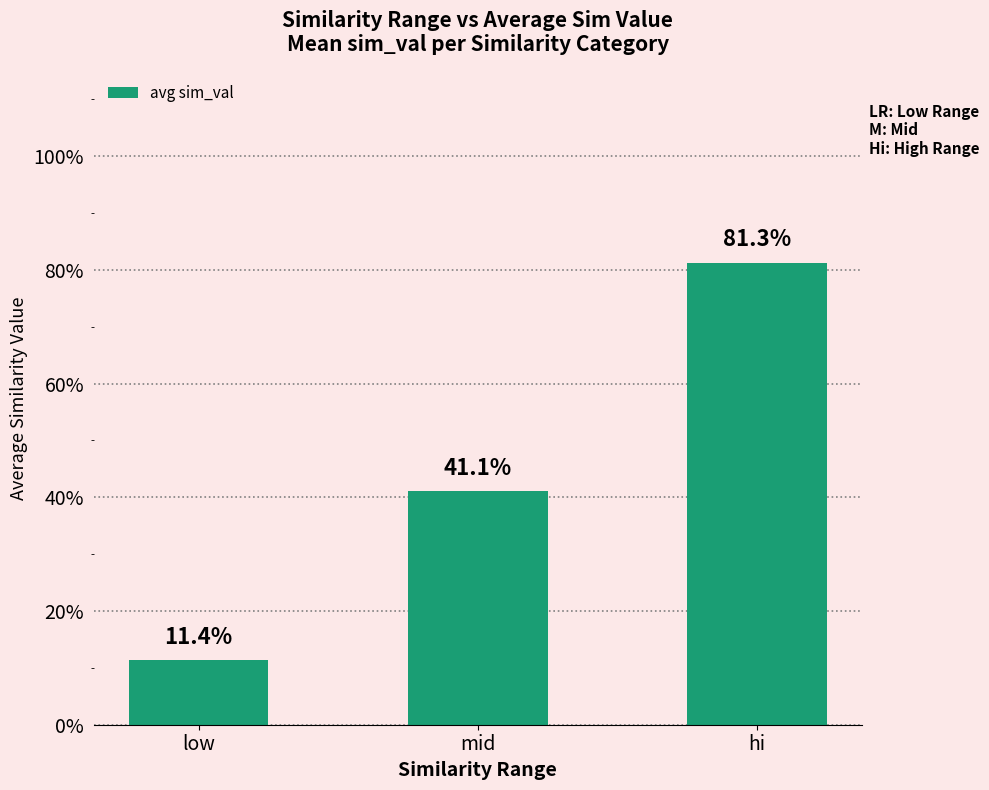

Reading right to left, what are all the values shown in this chart?

0.8	0.4	0.1